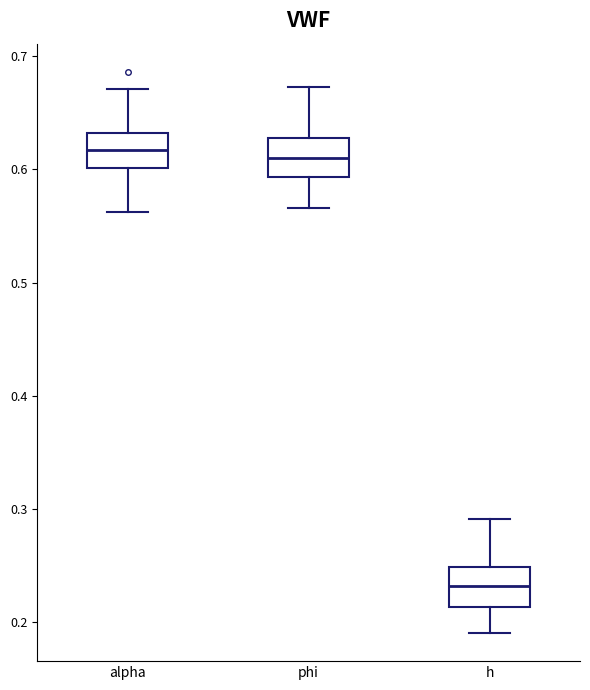

Reading left to right, read every box against the y-axis: the position of its median line, the range the box covers, and the ends of its whiskers. The values are not printed on the chart, so give them approximately, as read against the axis.

alpha: median 0.62, box 0.60 to 0.63, whiskers 0.56 to 0.67
phi: median 0.61, box 0.59 to 0.63, whiskers 0.57 to 0.67
h: median 0.23, box 0.21 to 0.25, whiskers 0.19 to 0.29